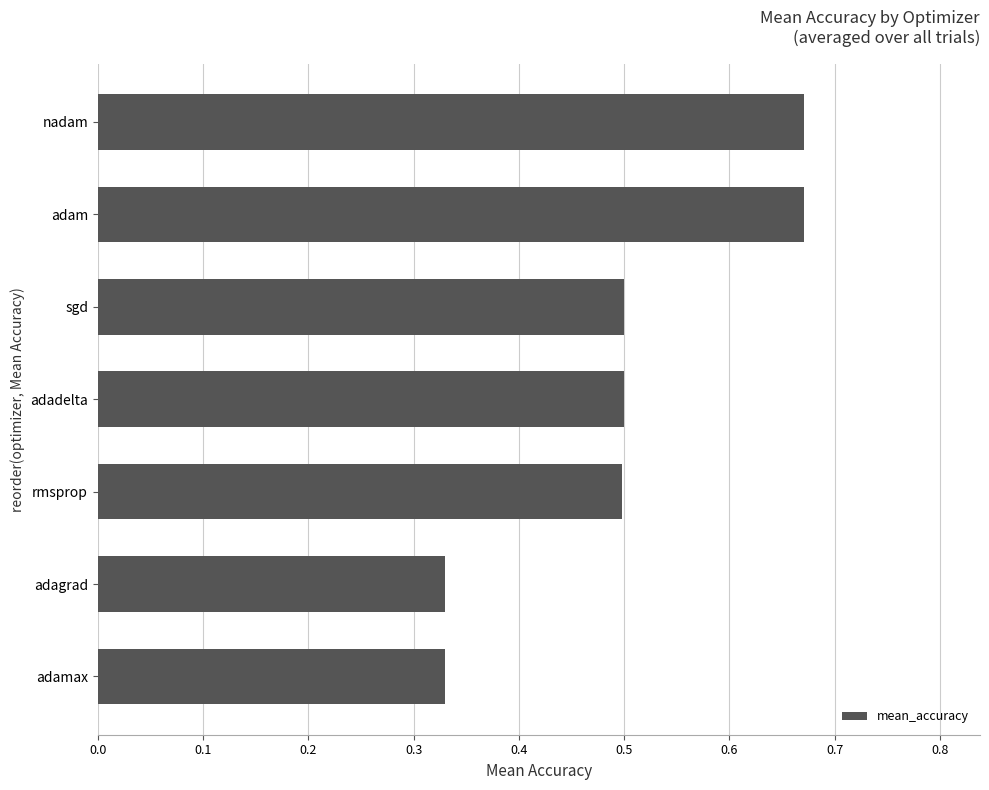

How many values are between 0 and 1?

7